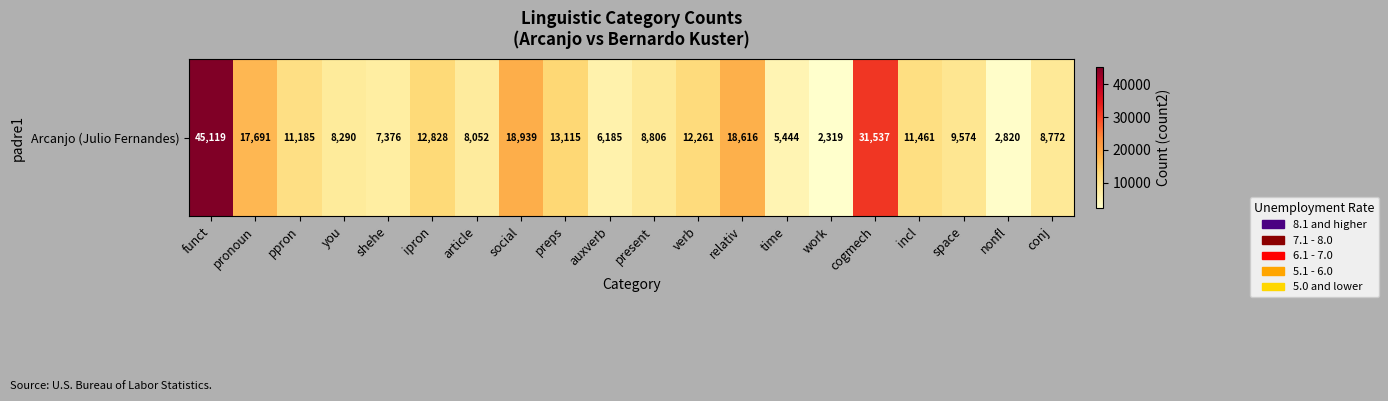

Which label corresponds to the smallest value in the chart?

work